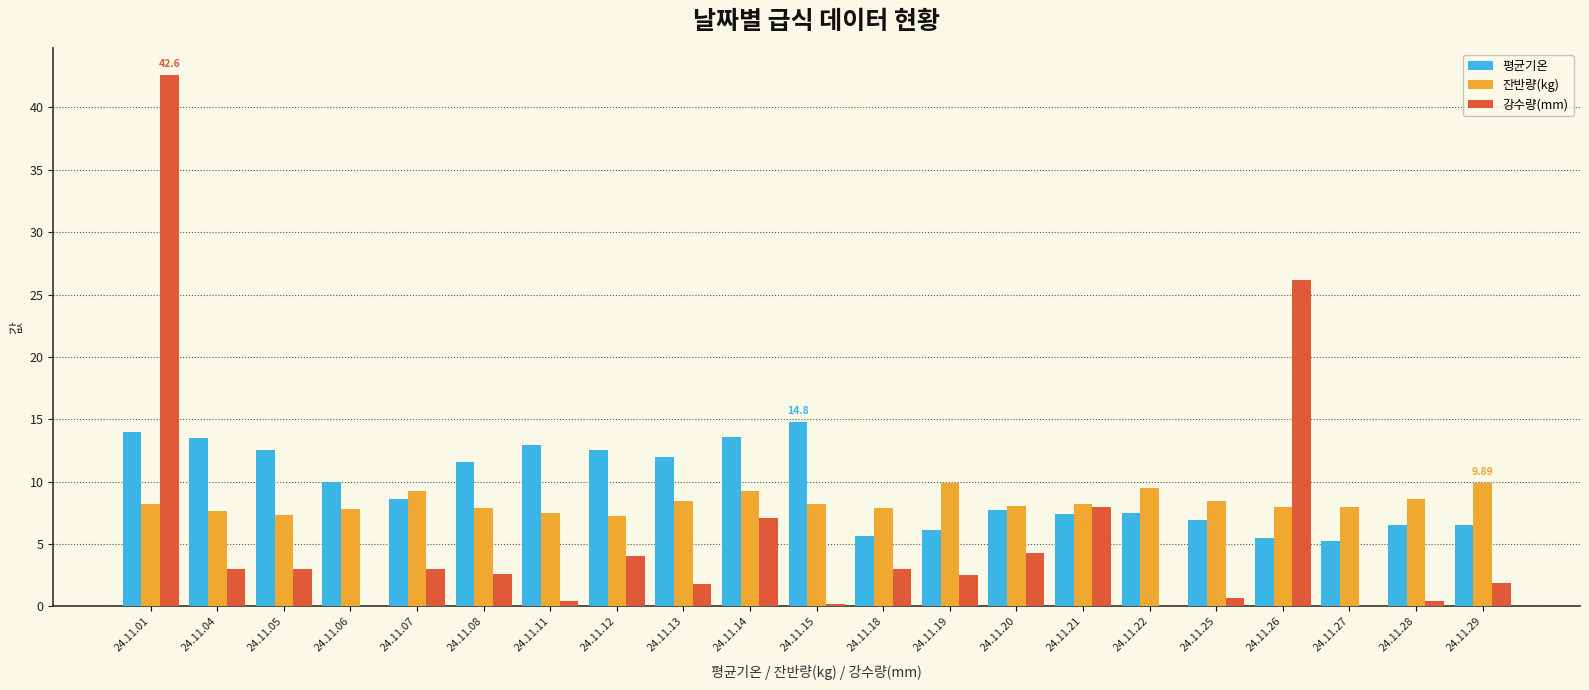

Is the value of 평균기온 at 24.11.01 greater than the value of 강수량(mm) at 24.11.26?

No